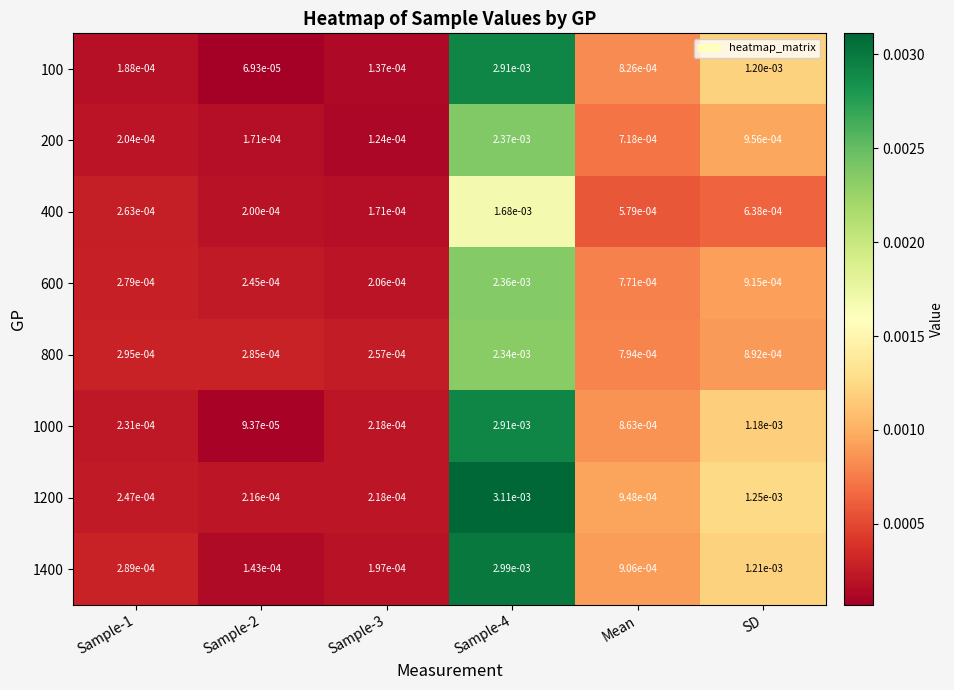

How many categories are shown in the chart?

6